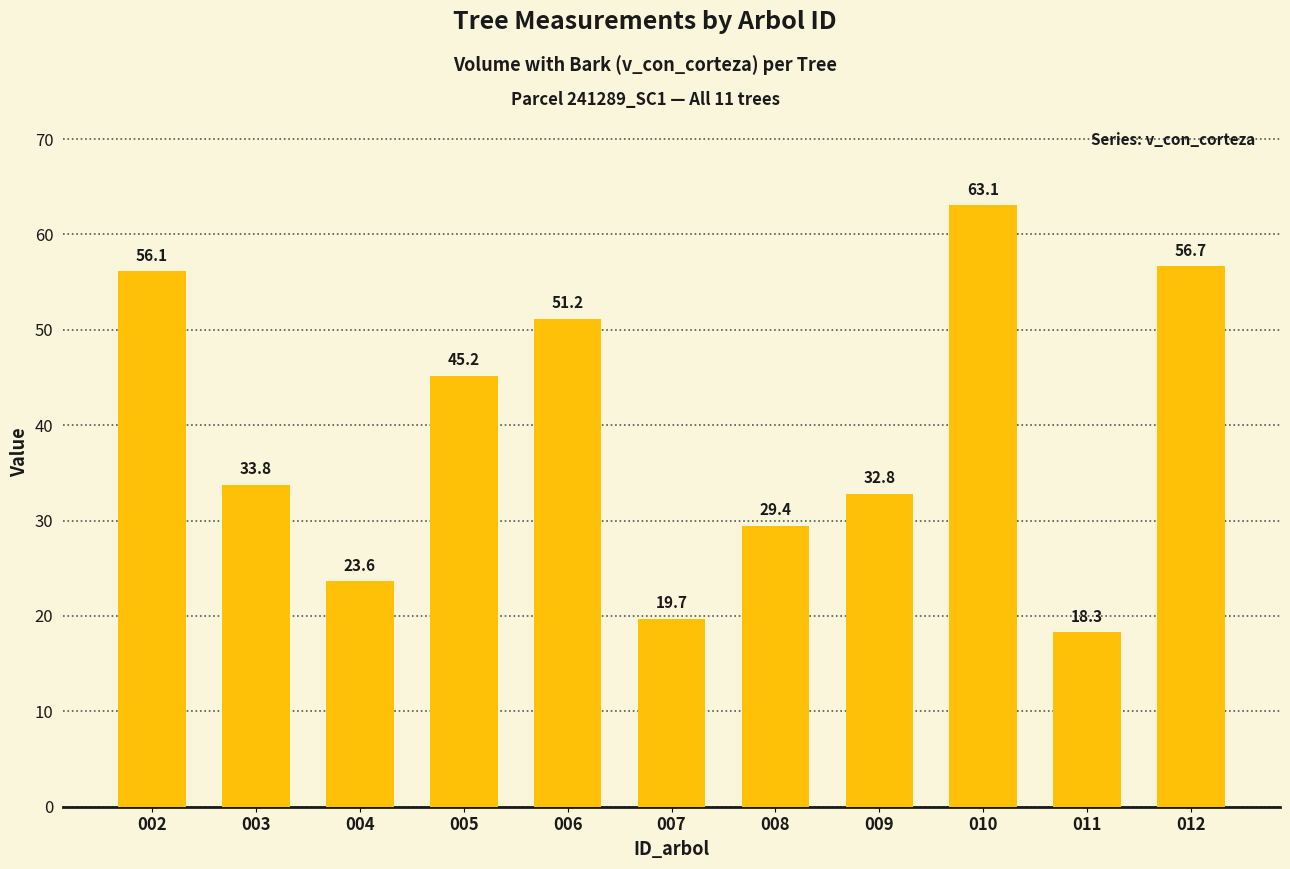

The chart shows a value of 83.5 at 006. True or false?

False